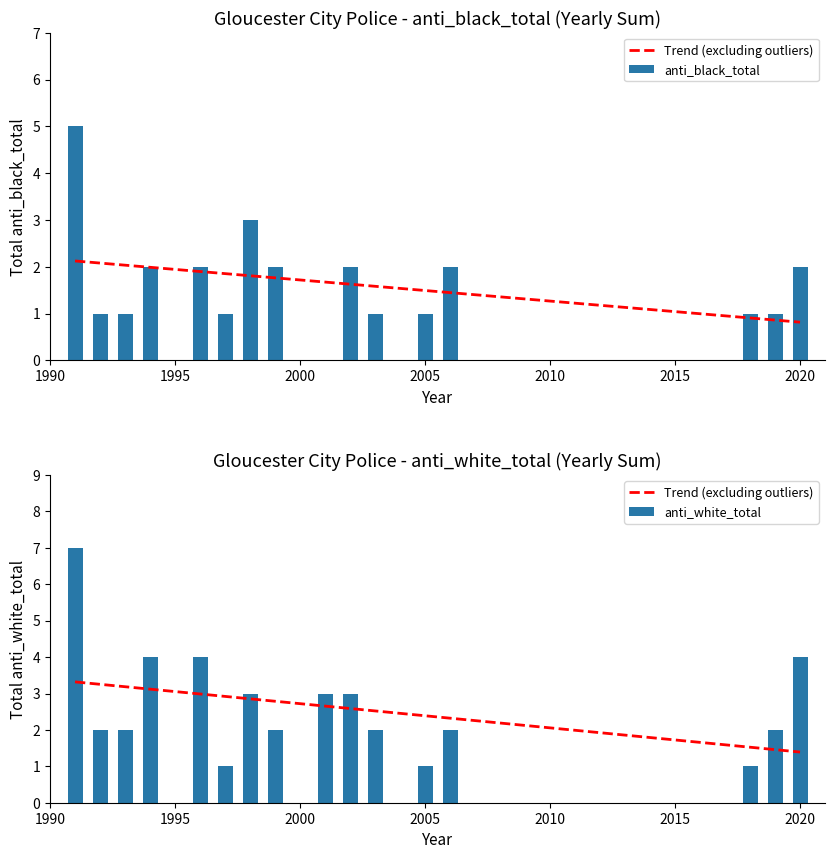

Which series changed the most between 2008 and 2009?

anti_black_total